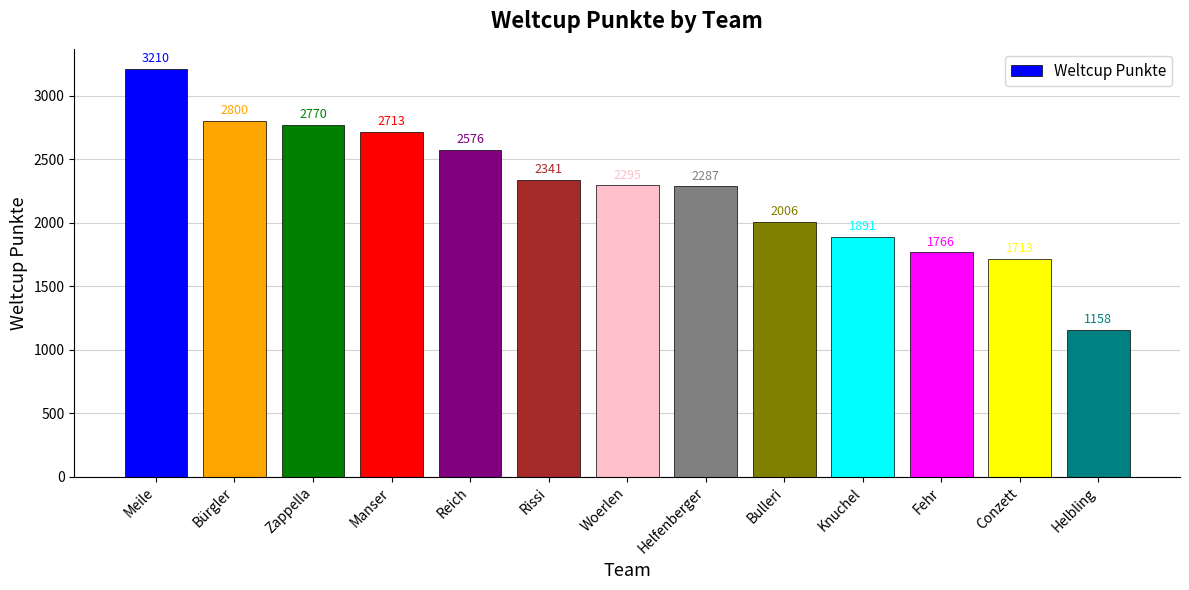

How many values are below 2295?

6